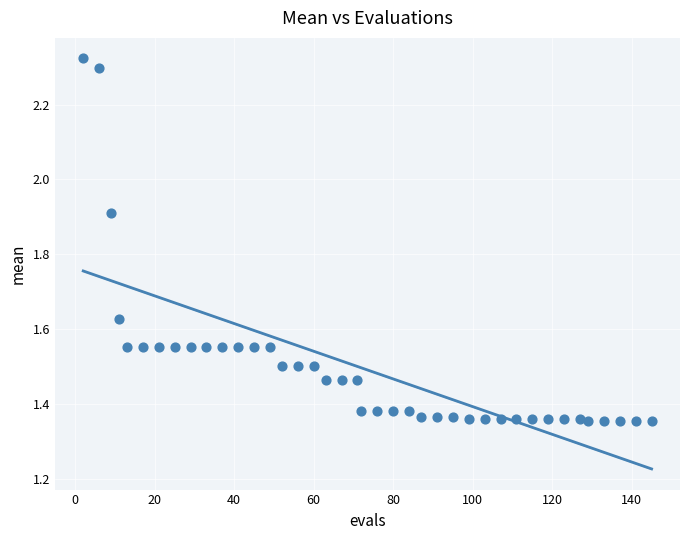

What is the range of Y values (max minus min)?

1.0